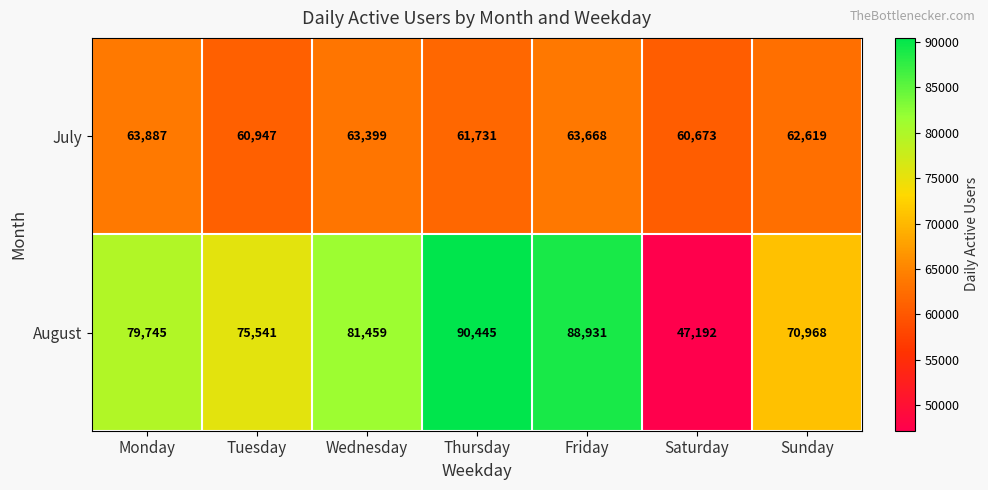

What is the highest value of the August series?

90445